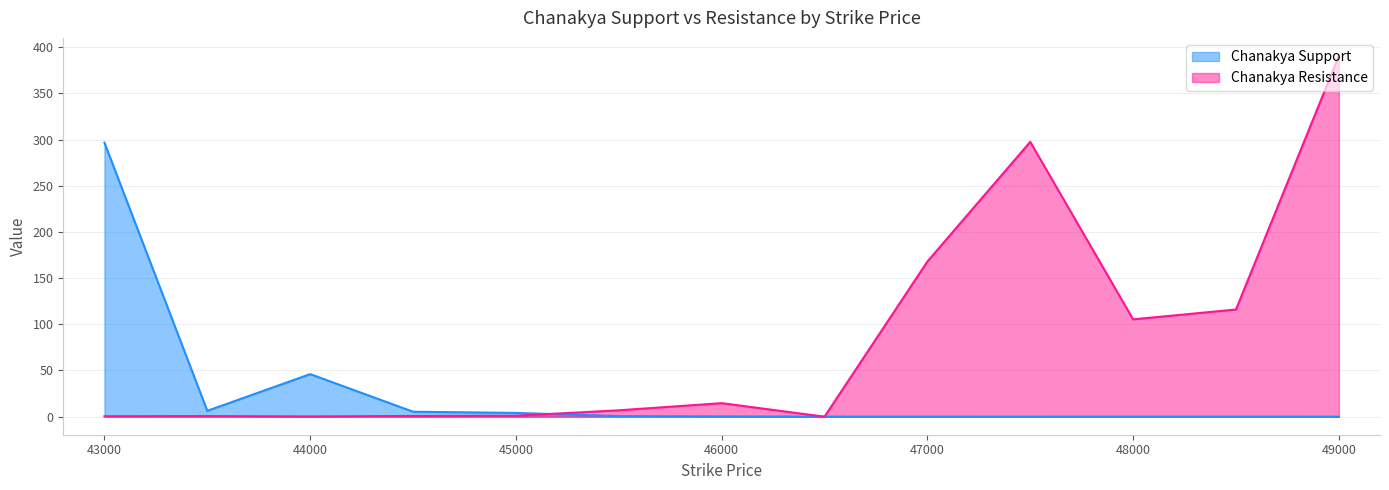

True or false: Chanakya Support has a value of 179.5 at 43000.

False